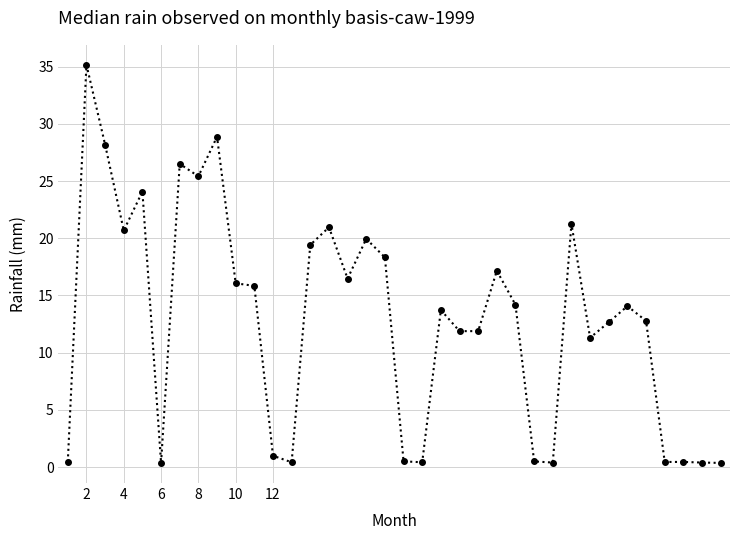

What is the sum of all values?

462.5